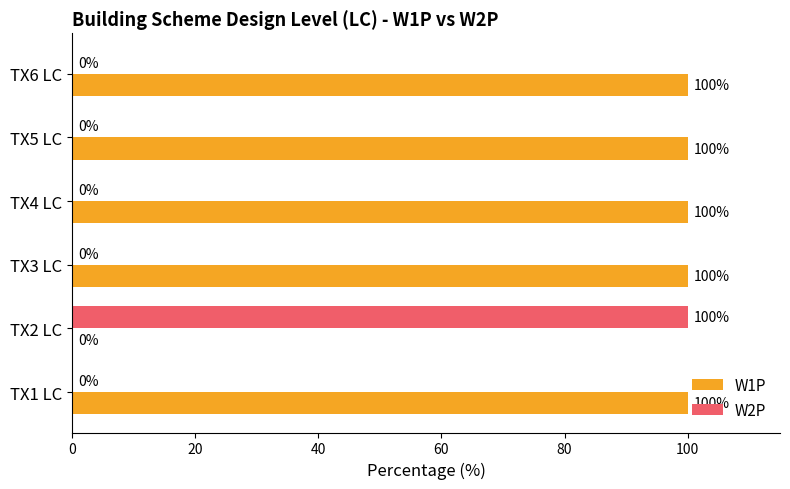

Which series has the largest total across all categories?

W1P